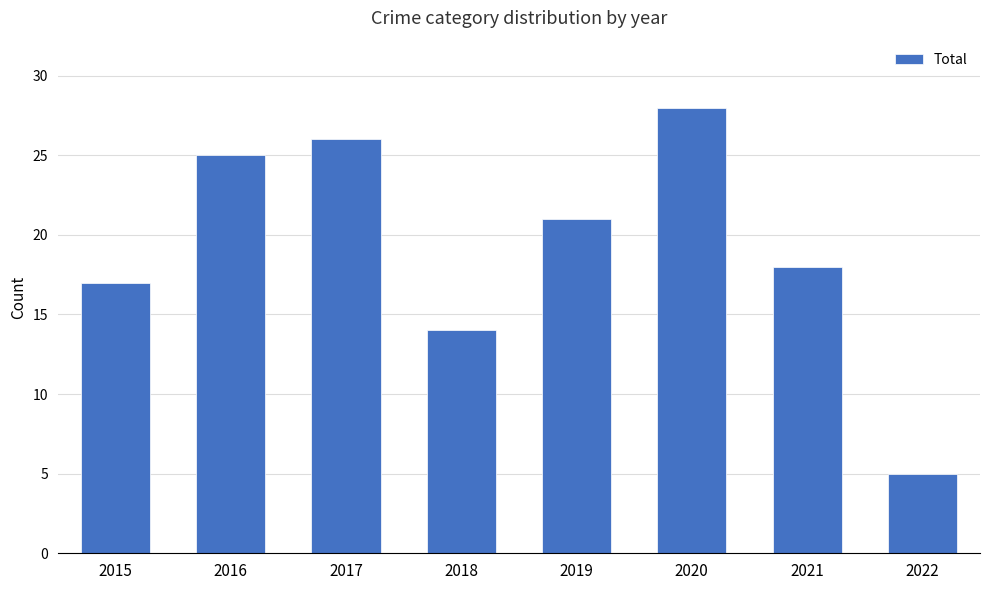

List the labels in order of value, largest first.

2020, 2017, 2016, 2019, 2021, 2015, 2018, 2022